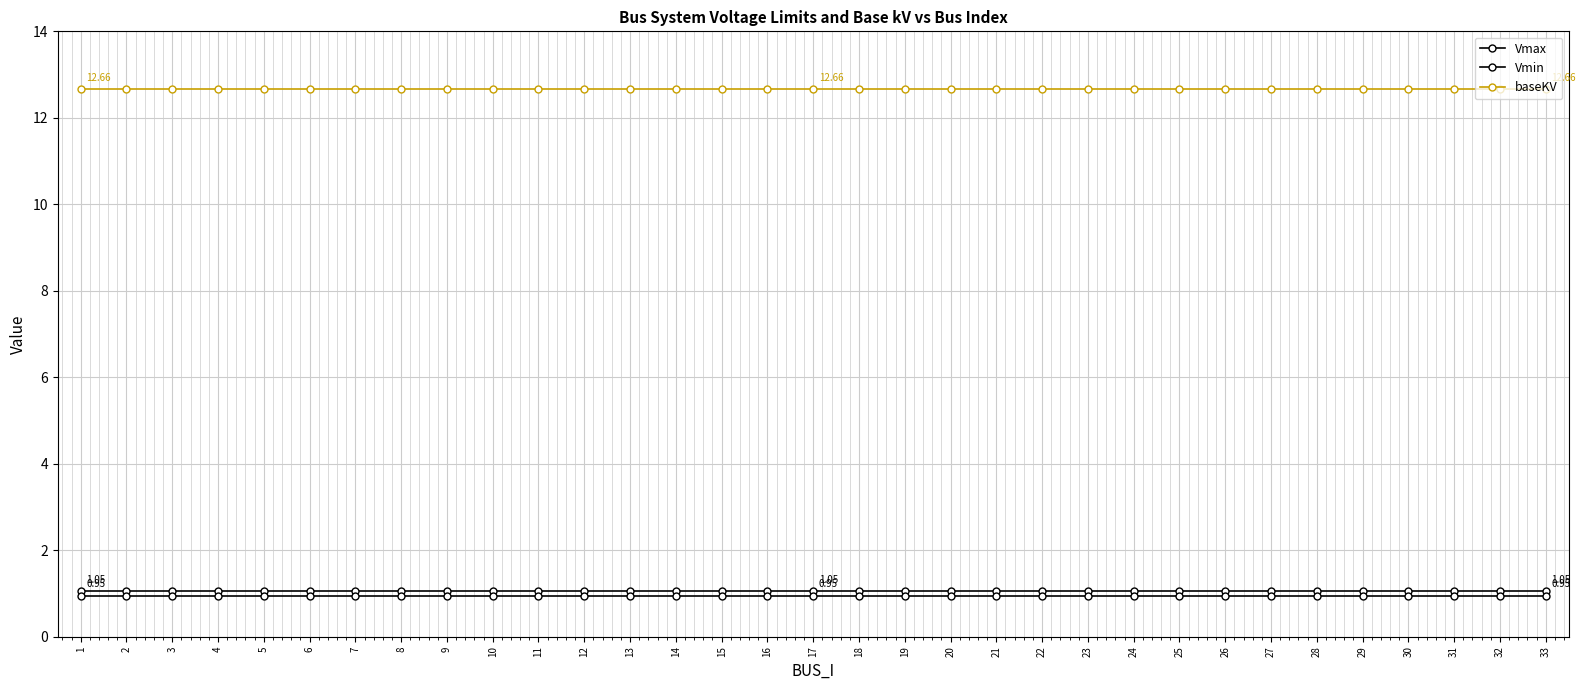

How many distinct data groups are displayed?

3